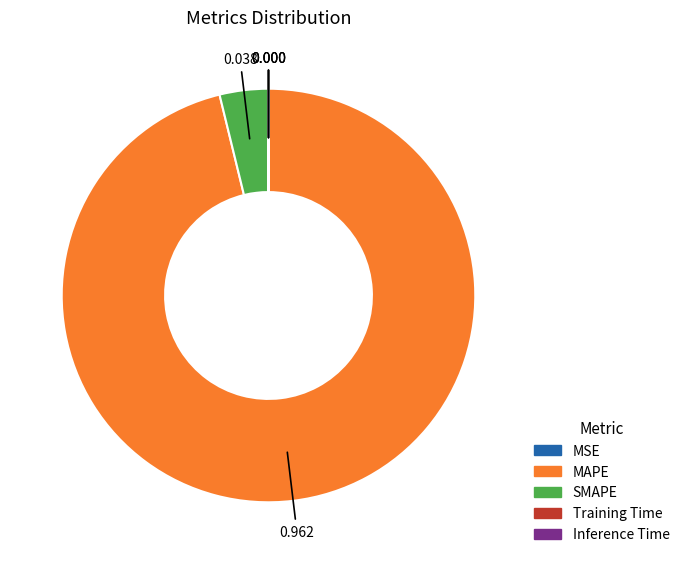

Which slice represents more than half of the pie?

MAPE